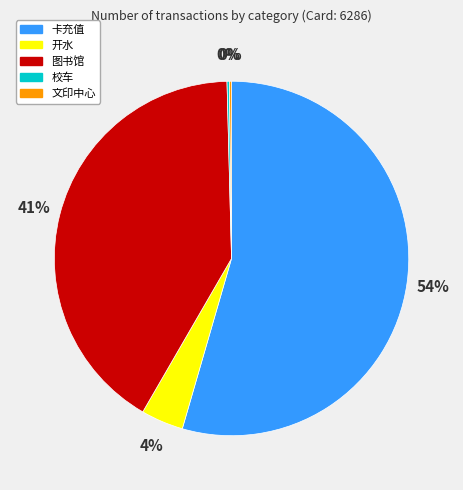

Is it true that 图书馆 is 41% of the pie?

True